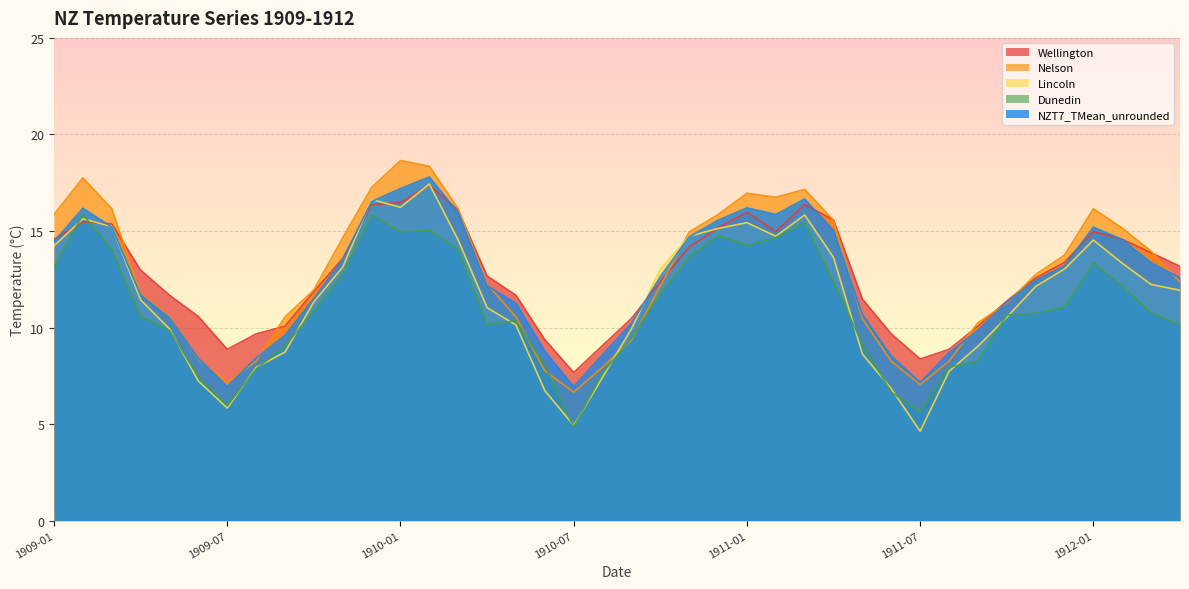

What is the maximum value shown in the chart?

18.6